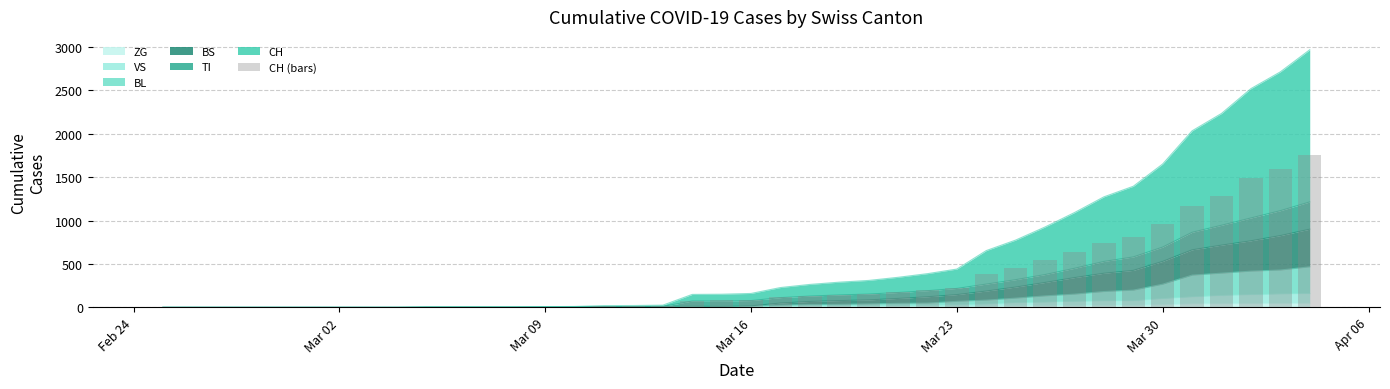

How many values exceed 82?

19